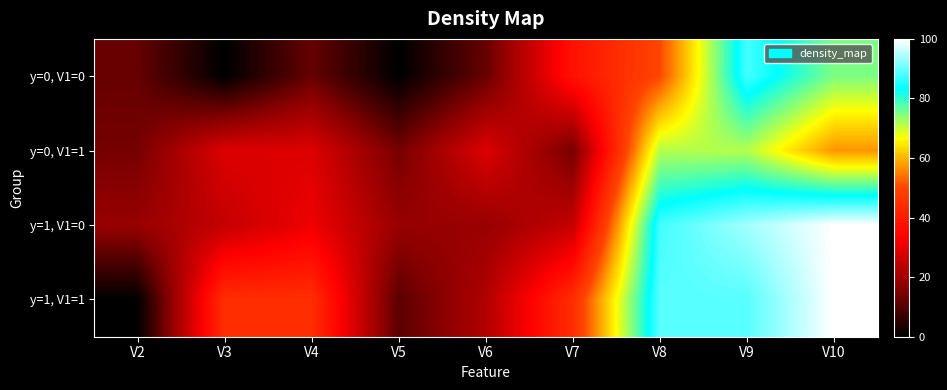

Reading left to right, transcribe all the data shown in this chart.

y=0, V1=0: V2=12.5	V3=0.0	V4=12.5	V5=0.0	V6=12.5	V7=37.5	V8=50.0	V9=87.5	V10=75.0
y=0, V1=1: V2=14.3	V3=28.6	V4=28.6	V5=14.3	V6=28.6	V7=14.3	V8=71.4	V9=71.4	V10=57.1
y=1, V1=0: V2=18.8	V3=25.0	V4=31.2	V5=18.8	V6=18.8	V7=25.0	V8=87.5	V9=93.8	V10=100.0
y=1, V1=1: V2=0.0	V3=44.4	V4=44.4	V5=11.1	V6=22.2	V7=44.4	V8=88.9	V9=88.9	V10=100.0